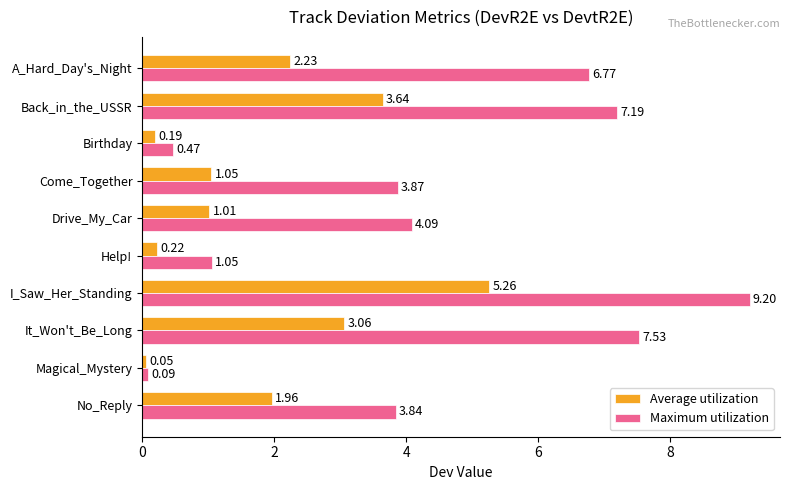

What is the sum of all Maximum utilization values?

44.1